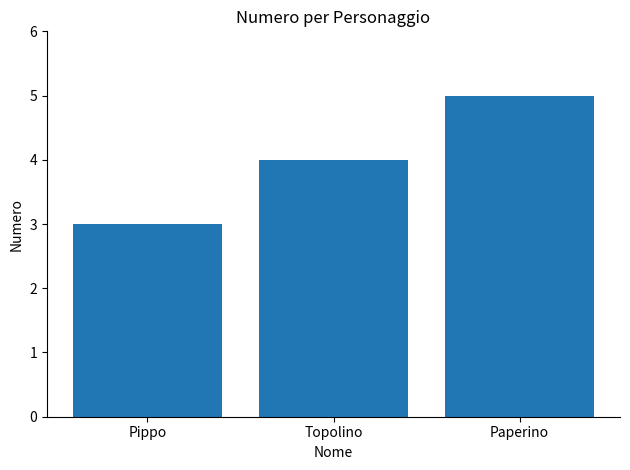

What is the label of the 2nd bar from the left?

Topolino